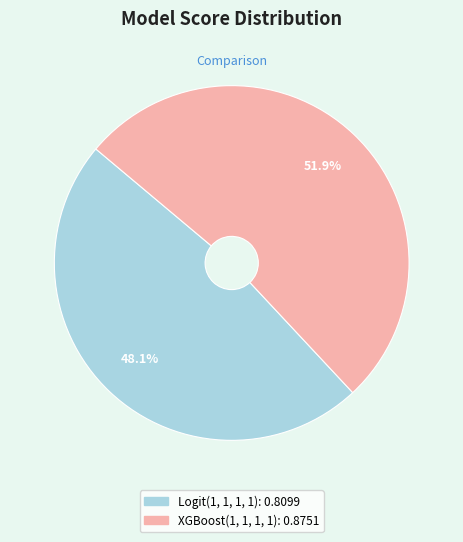

Is there any slice that represents more than half of the pie?

Yes